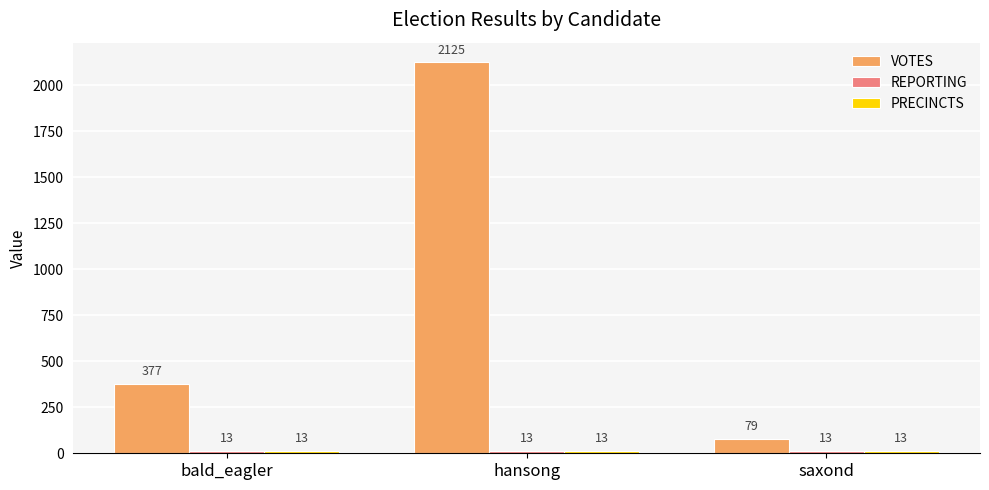

Which series has the largest range (max minus min)?

VOTES